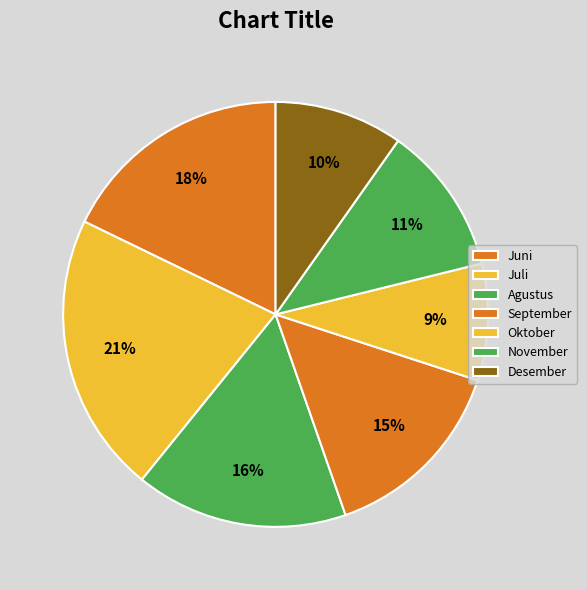

To the nearest percent, what portion does Desember represent?

10%